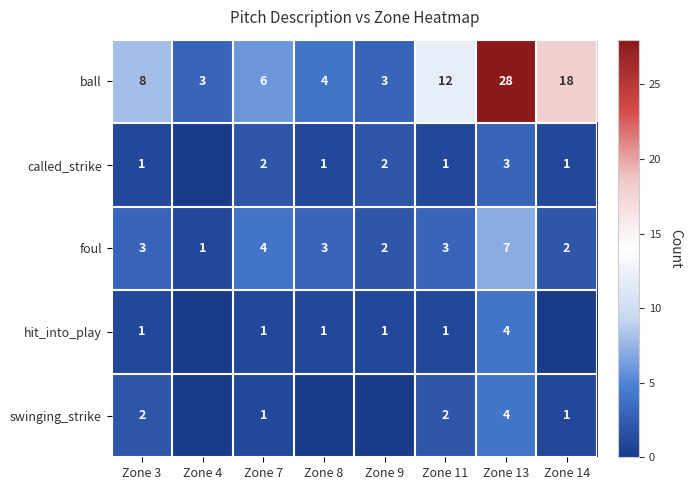

How many foul values are between 2 and 4?

6